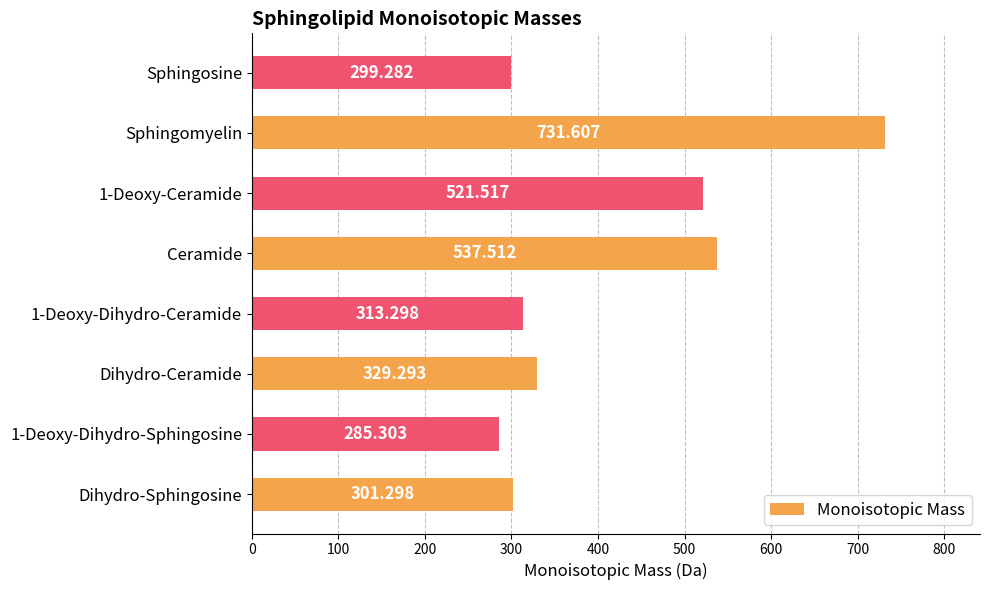

Which label corresponds to the largest value in the chart?

Sphingomyelin